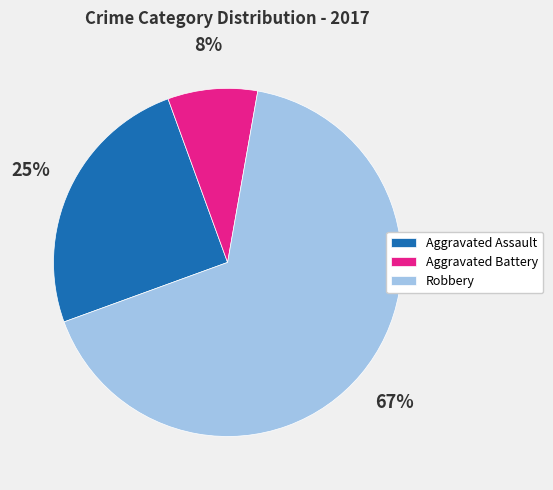

What is the ratio of the value at Aggravated Battery to the value at Robbery?

0.1